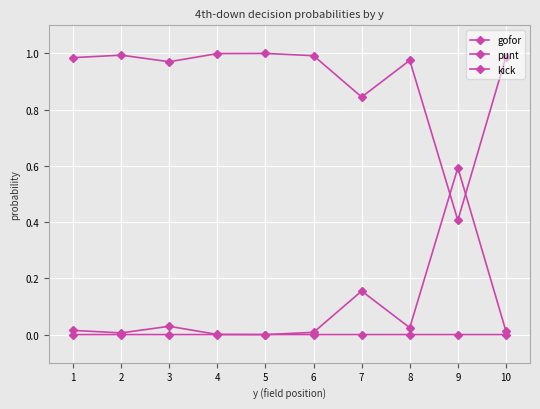

Is this an area chart (filled region under the line)?

No